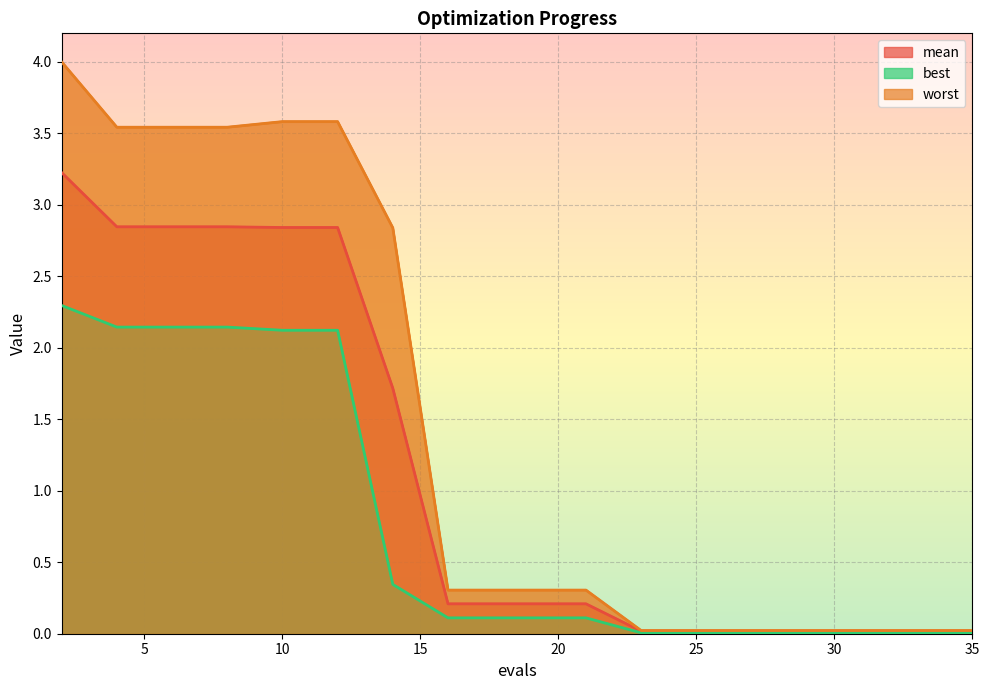

Is the value of worst at 18 greater than the value of mean at 18?

Yes